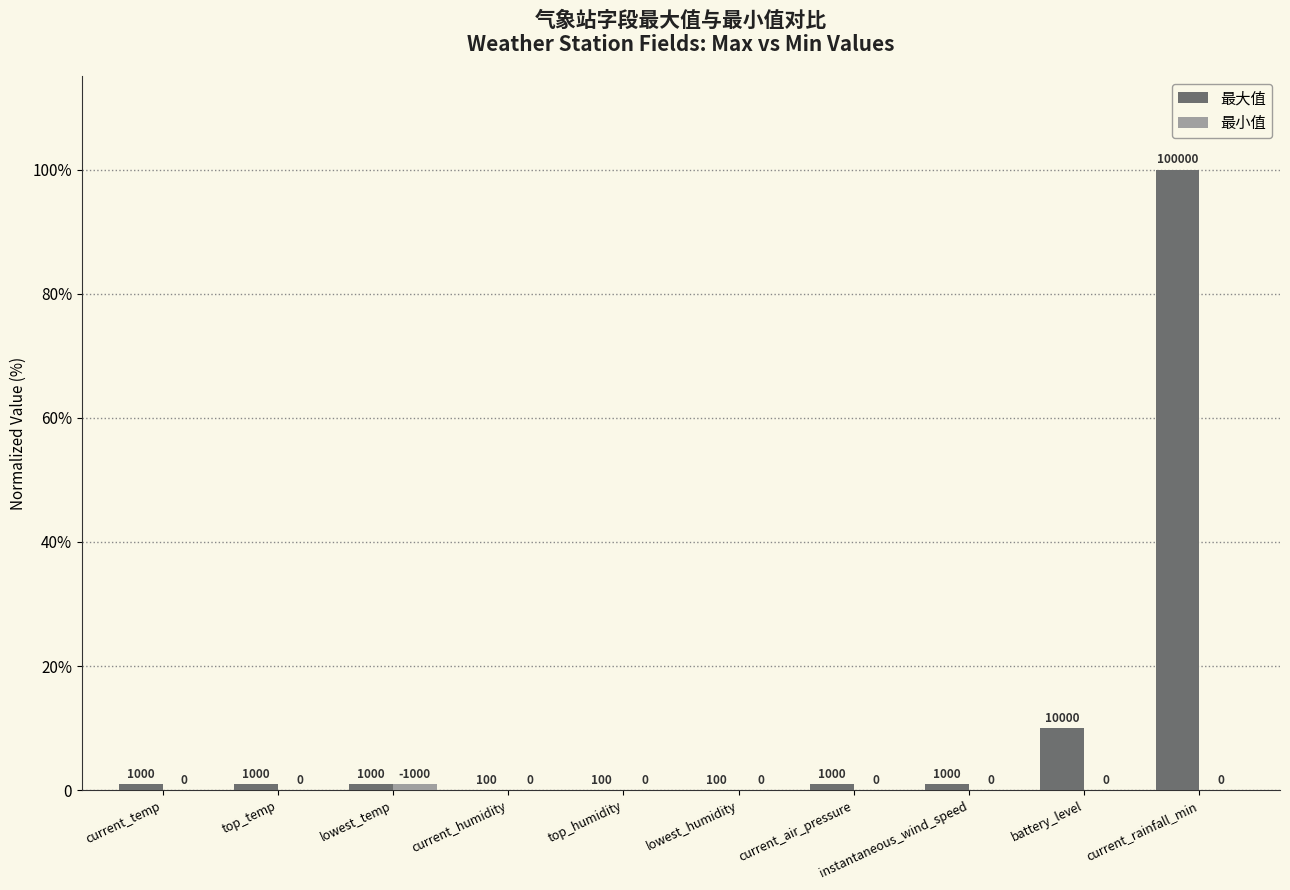

What is the sum of all 最小值 values?

1.0